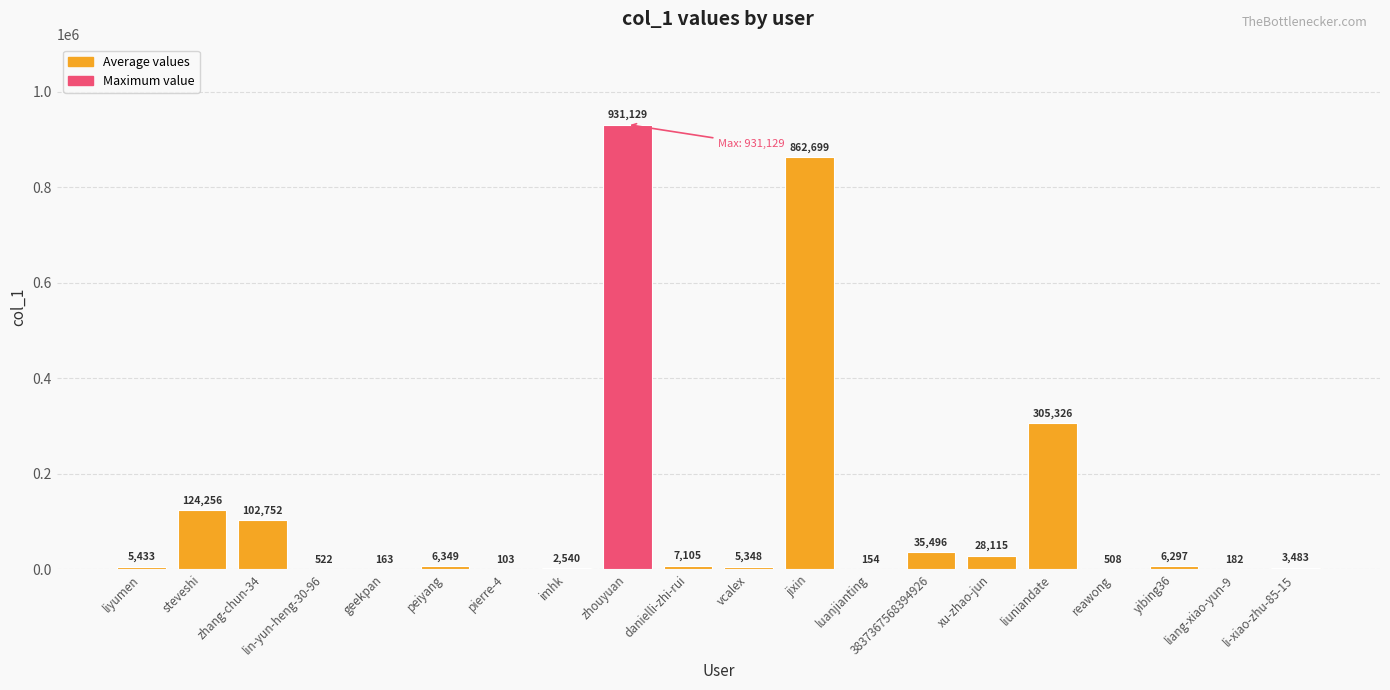

What is the change in value from lin-yun-heng-30-96 to zhouyuan?

+930607